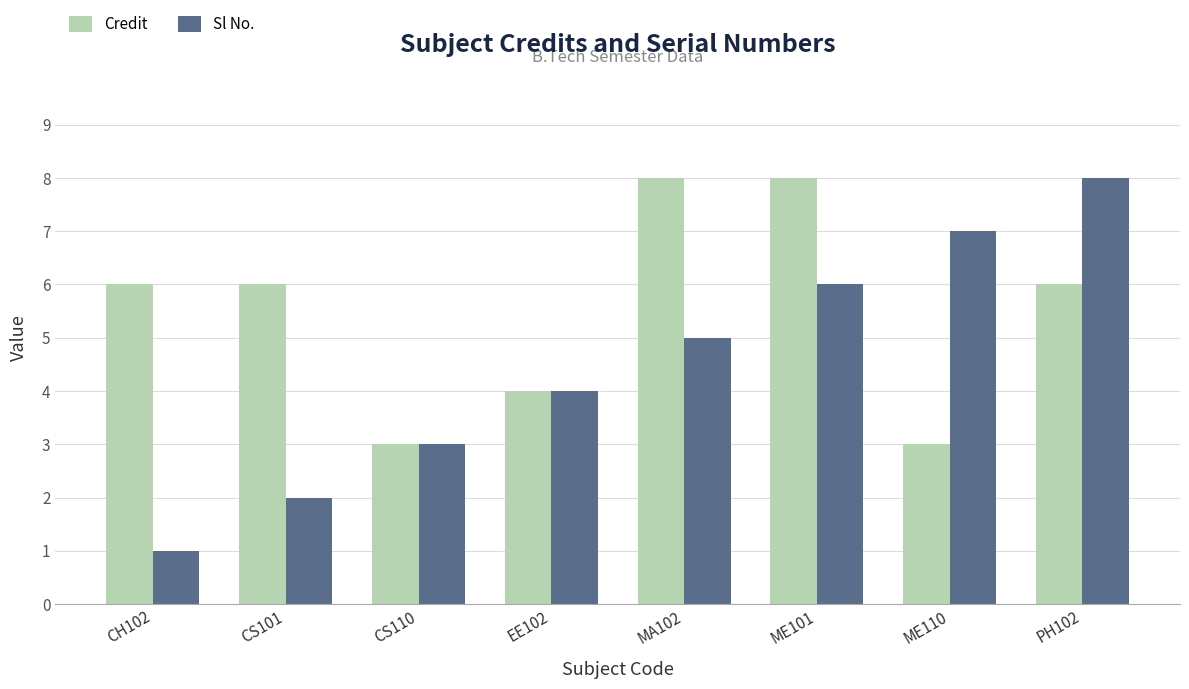

Which category has the lowest value across all series?

CH102